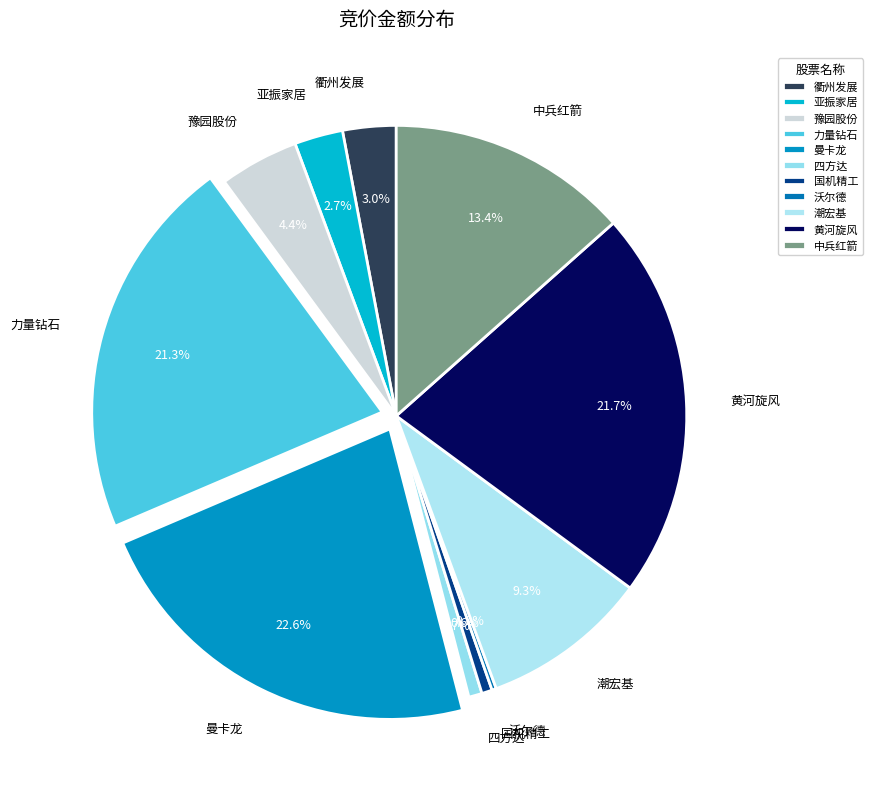

Is there a majority slice in this chart?

No